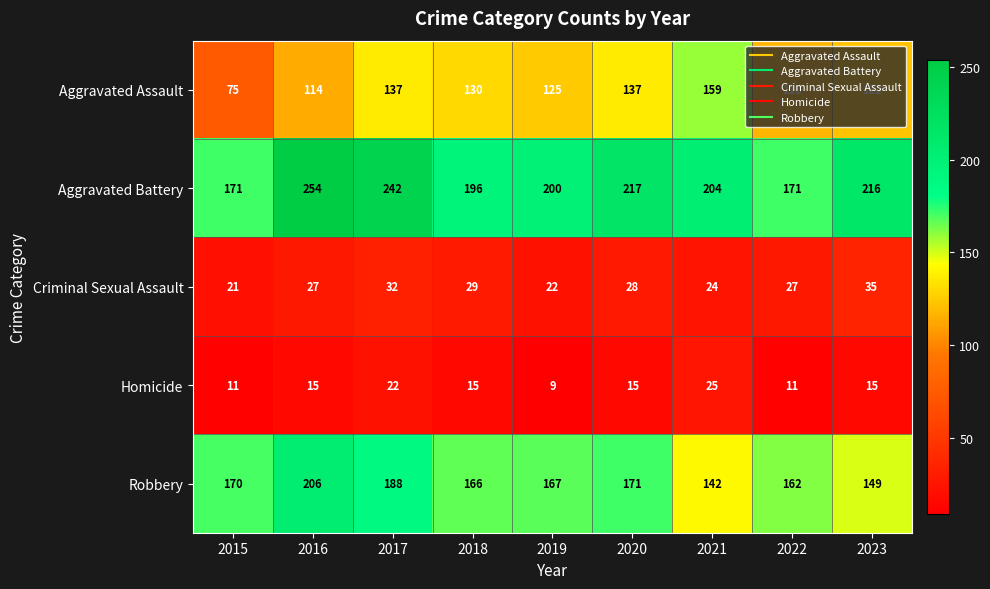

What is the lowest value of the Aggravated Battery series?

171